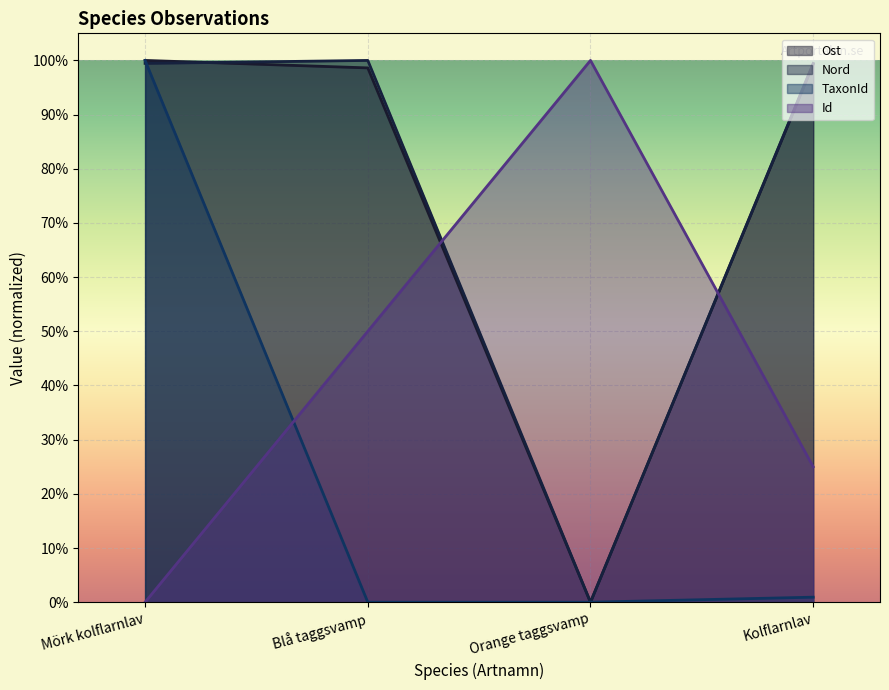

Rank the categories by Ost value from lowest to highest.

Orange taggsvamp, Blå taggsvamp, Kolflarnlav, Mörk kolflarnlav